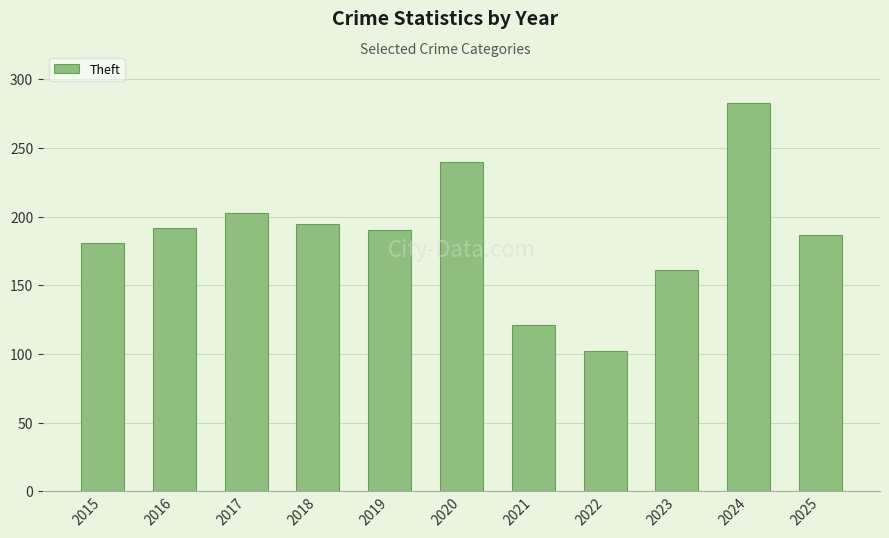

What is the approximate value at 2023, to the nearest 50?

150